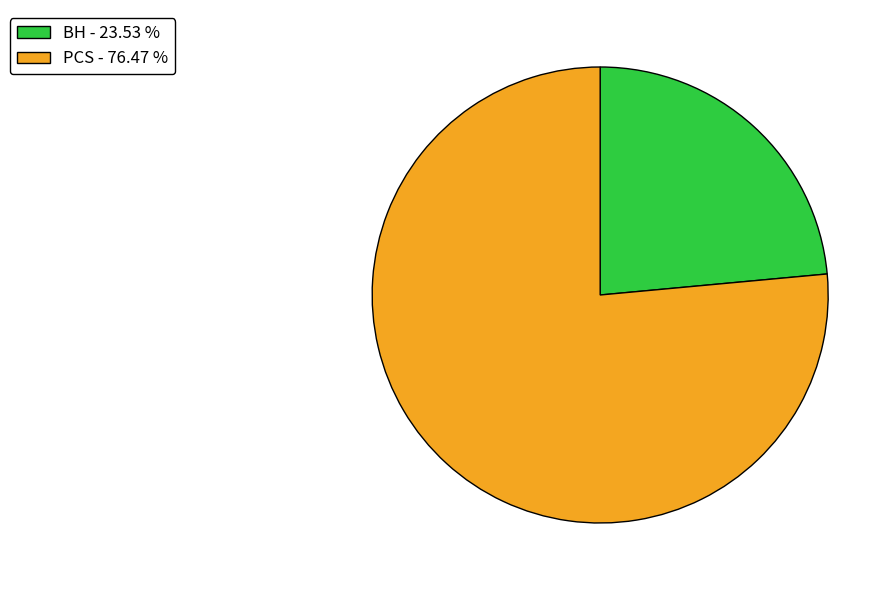

Do BH - 23.53 % and PCS - 76.47 % together represent more than half of the pie?

Yes